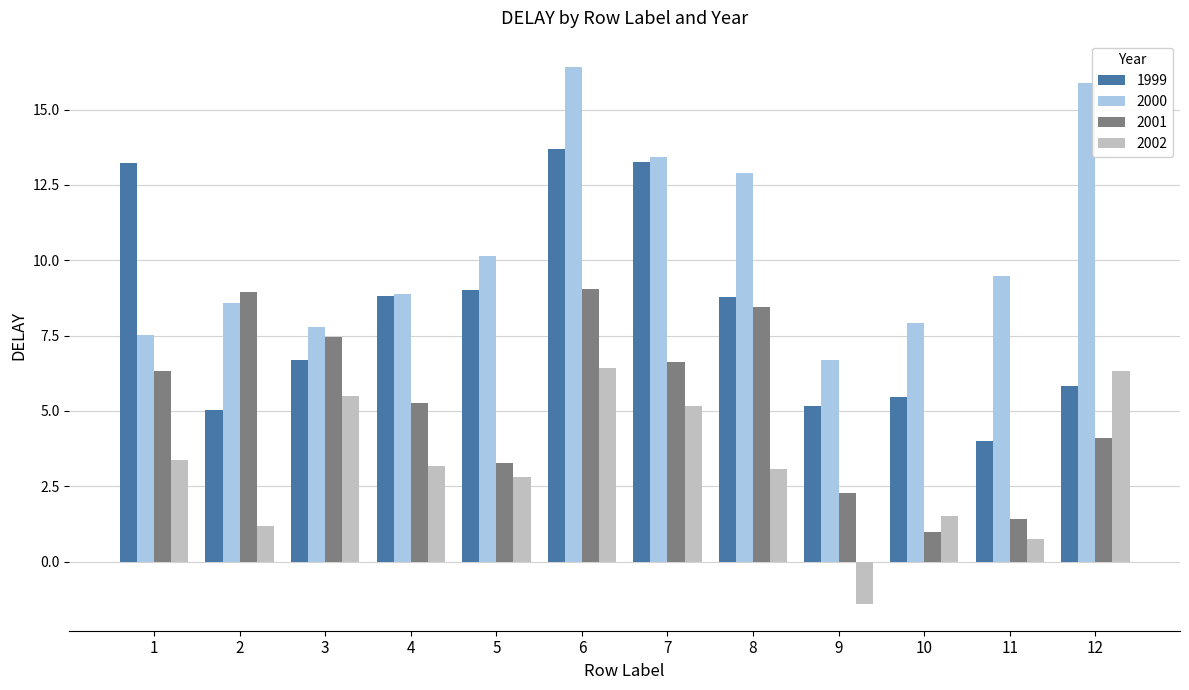

Reading left to right, transcribe all the data shown in this chart.

1999: 13.2	5.0	6.7	8.8	9.0	13.7	13.2	8.8	5.2	5.5	4.0	5.8
2000: 7.5	8.6	7.8	8.9	10.1	16.4	13.4	12.9	6.7	7.9	9.5	15.9
2001: 6.3	9.0	7.4	5.3	3.3	9.0	6.6	8.4	2.3	1.0	1.4	4.1
2002: 3.4	1.2	5.5	3.2	2.8	6.4	5.2	3.1	-1.4	1.5	0.7	6.3